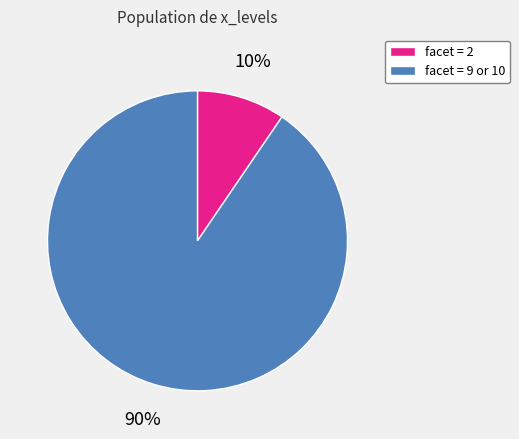

Count the number of slices in the pie.

2